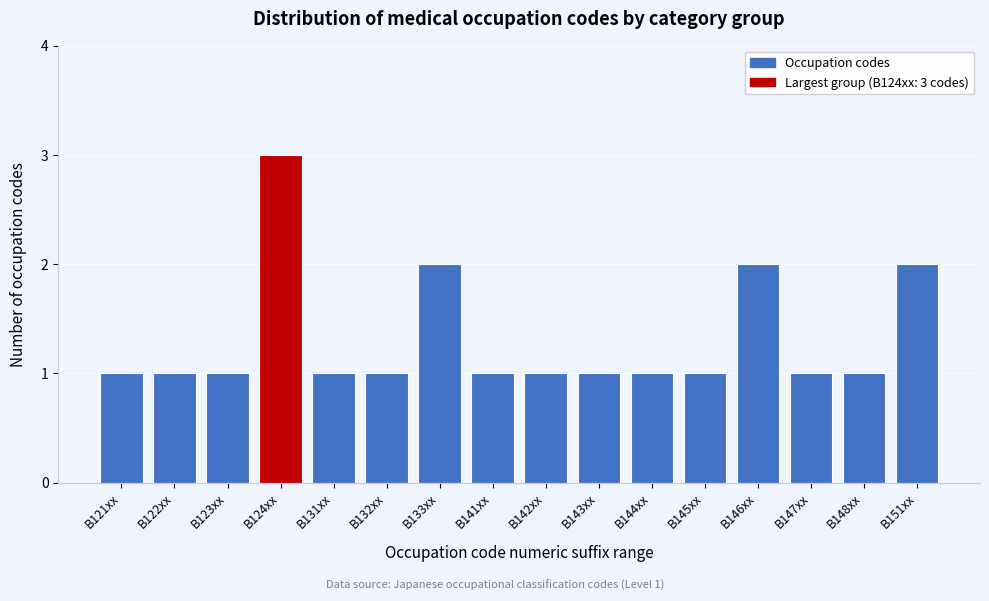

Reading right to left, extract all data points from this chart.

B151xx=2	B148xx=1	B147xx=1	B146xx=2	B145xx=1	B144xx=1	B143xx=1	B142xx=1	B141xx=1	B133xx=2	B132xx=1	B131xx=1	B124xx=3	B123xx=1	B122xx=1	B121xx=1